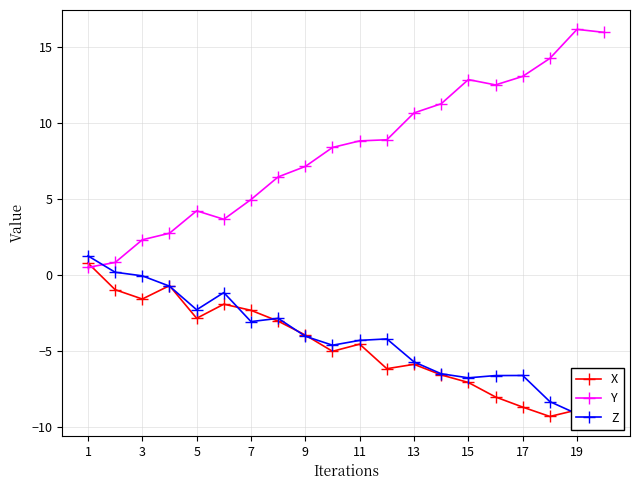

True or false: Y has a value of 10.7 at 13.

True